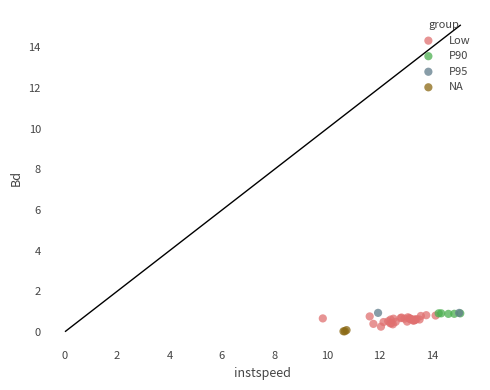

What are all the series names shown in the legend?

Low, P90, P95, NA